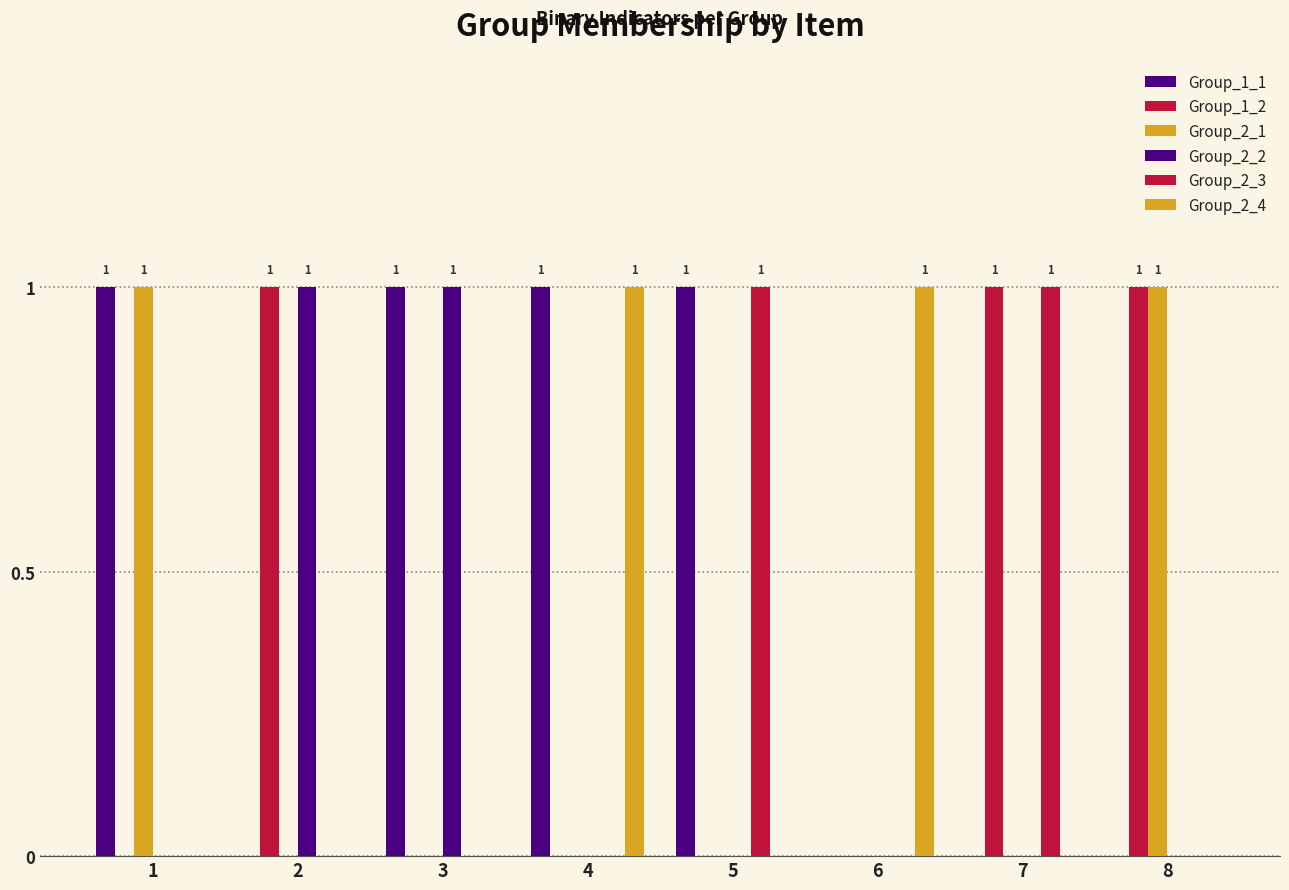

How many groups of bars are there?

8